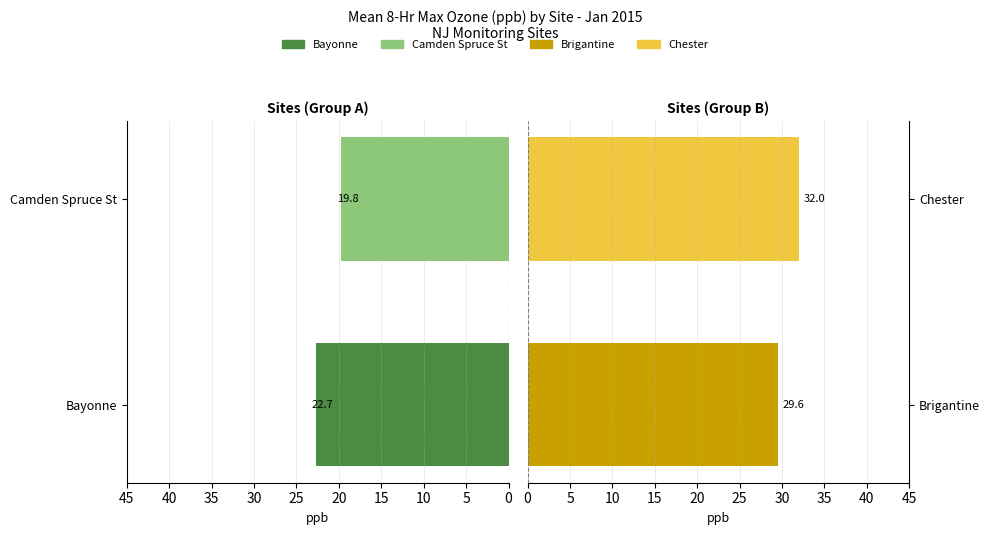

What is the average value of the Bayonne / Camden series?

21.2